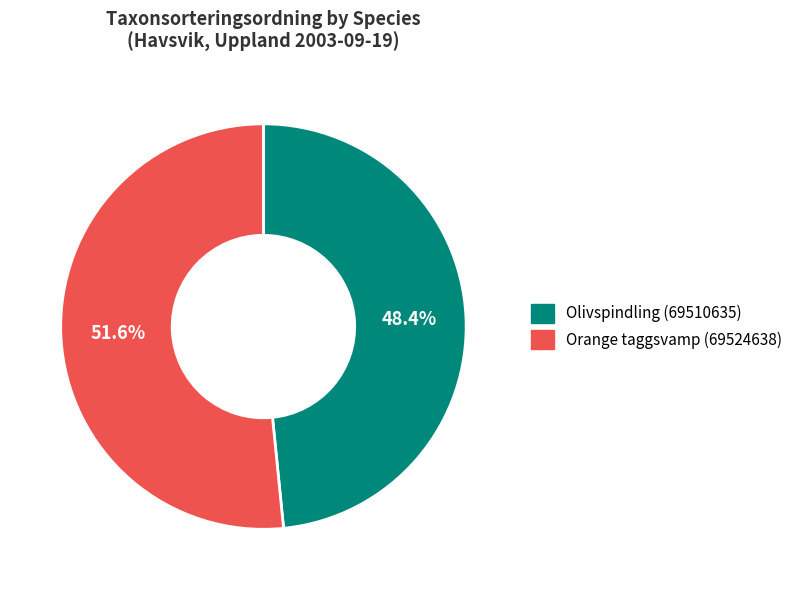

Between Orange taggsvamp (69524638) and Olivspindling (69510635), which is larger?

Orange taggsvamp (69524638)